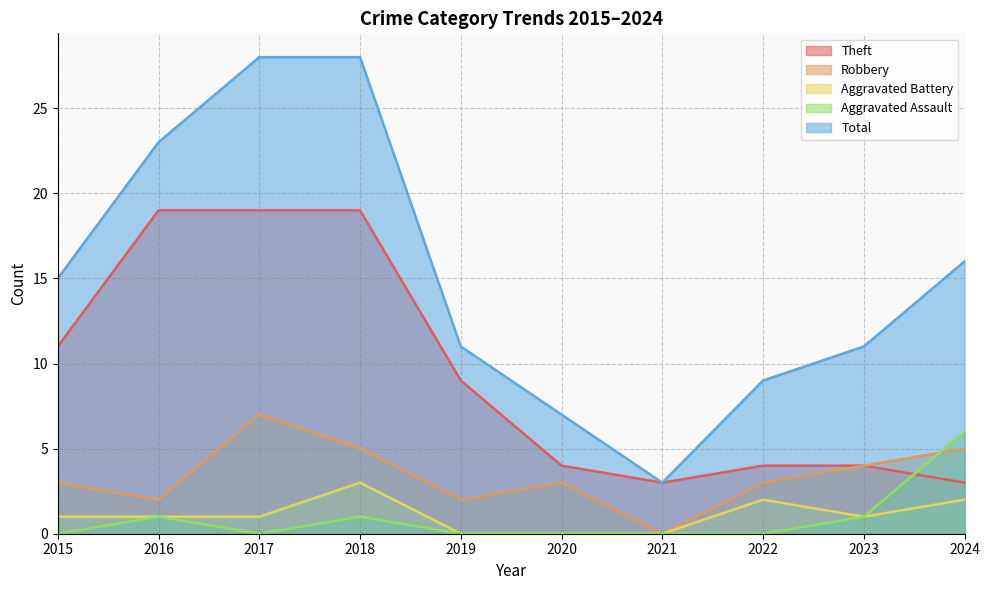

Reading right to left, transcribe all the data shown in this chart.

Theft: 3	4	4	3	4	9	19	19	19	11
Robbery: 5	4	3	0	3	2	5	7	2	3
Aggravated Battery: 2	1	2	0	0	0	3	1	1	1
Aggravated Assault: 6	1	0	0	0	0	1	0	1	0
Total: 16	11	9	3	7	11	28	28	23	15